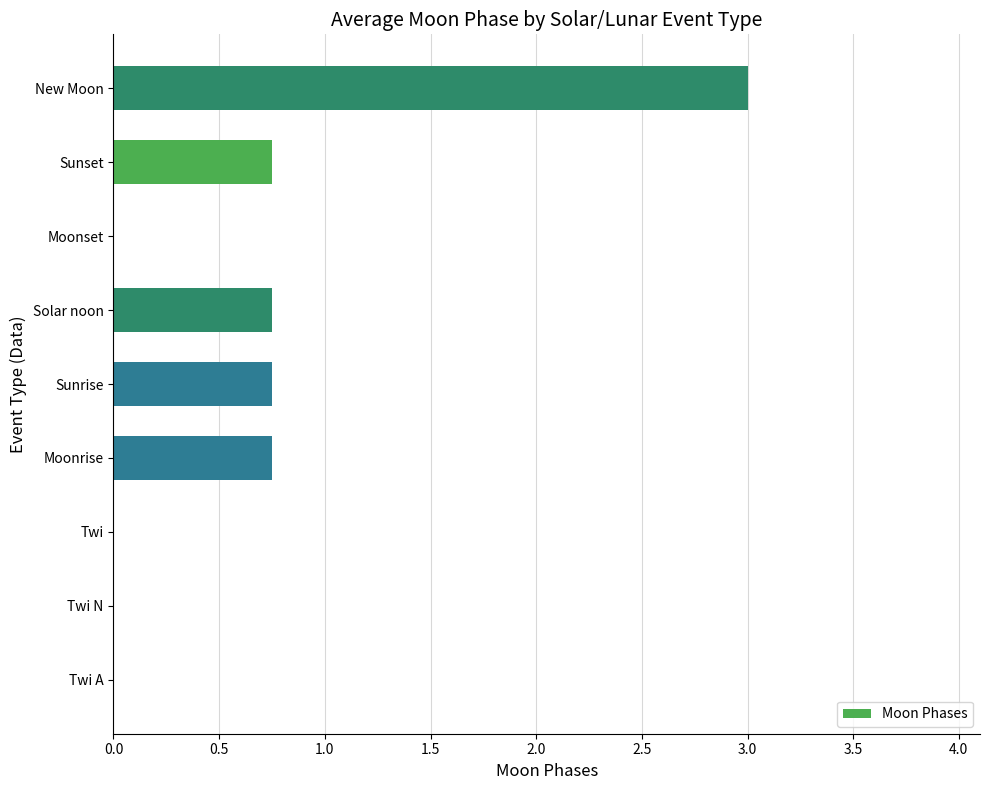

True or false: the data shows 0.0 at Moonset.

True